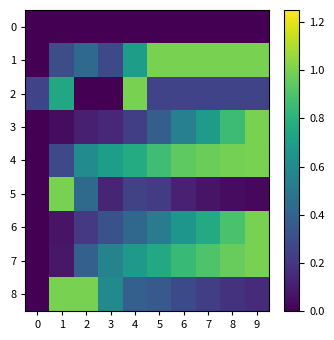

Rank the series by their maximum value, from highest to lowest.

1, 2, 3, 4, 5, 6, 7, 8, 0